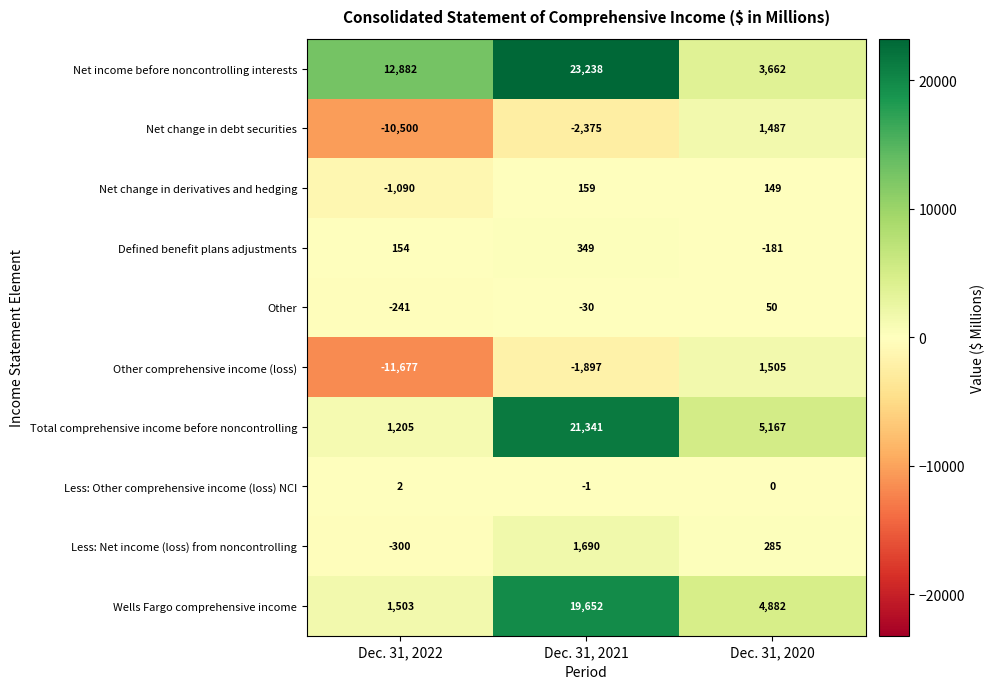

Which label corresponds to the largest value in the chart?

Dec. 31, 2021